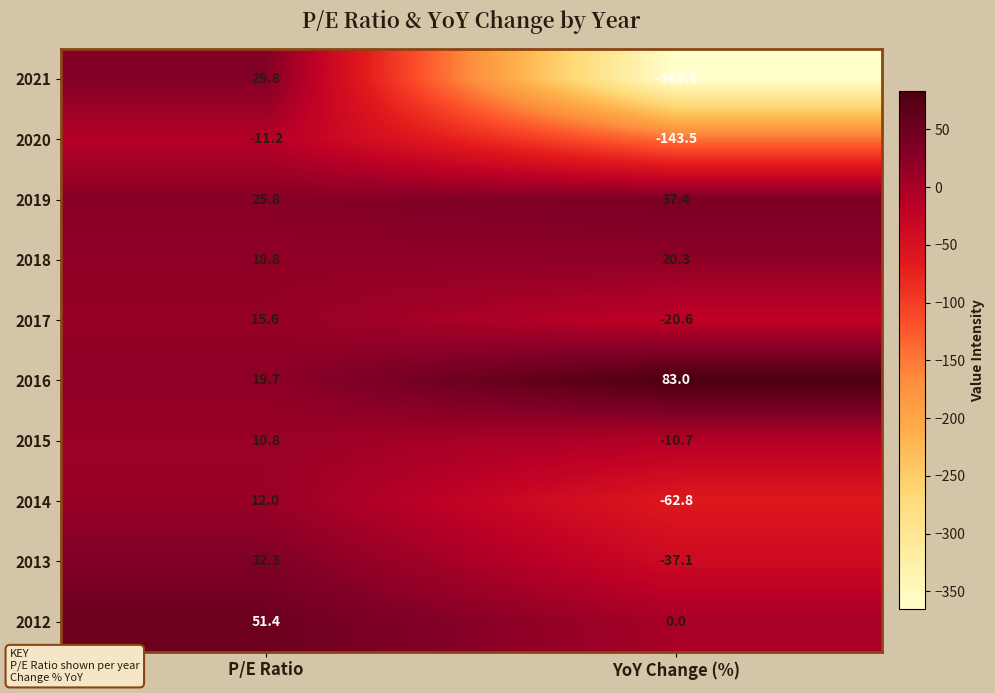

At which label does 2021 first exceed 29?

P/E Ratio